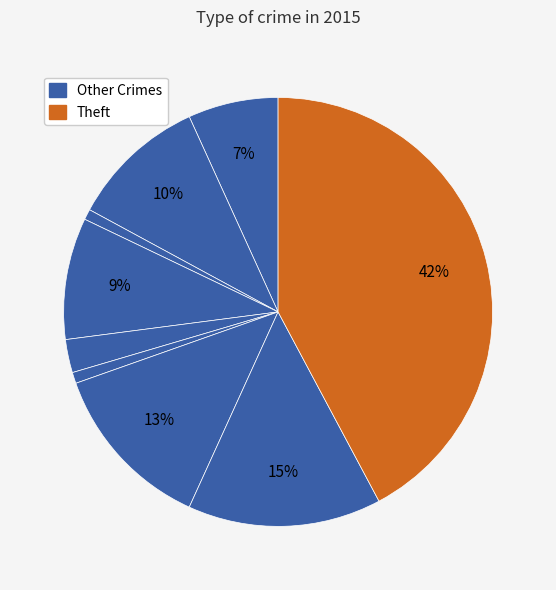

Which category has the biggest portion of the pie?

Theft